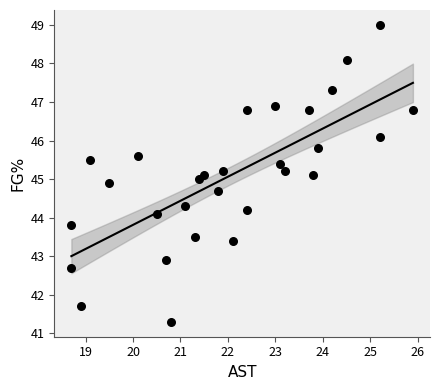

What is the range of X values (max minus min)?

7.2